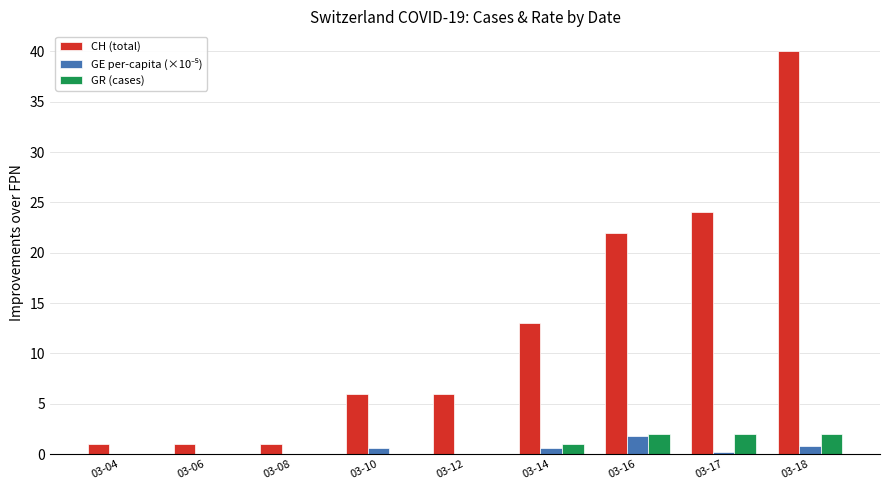

How many groups of bars are there?

9